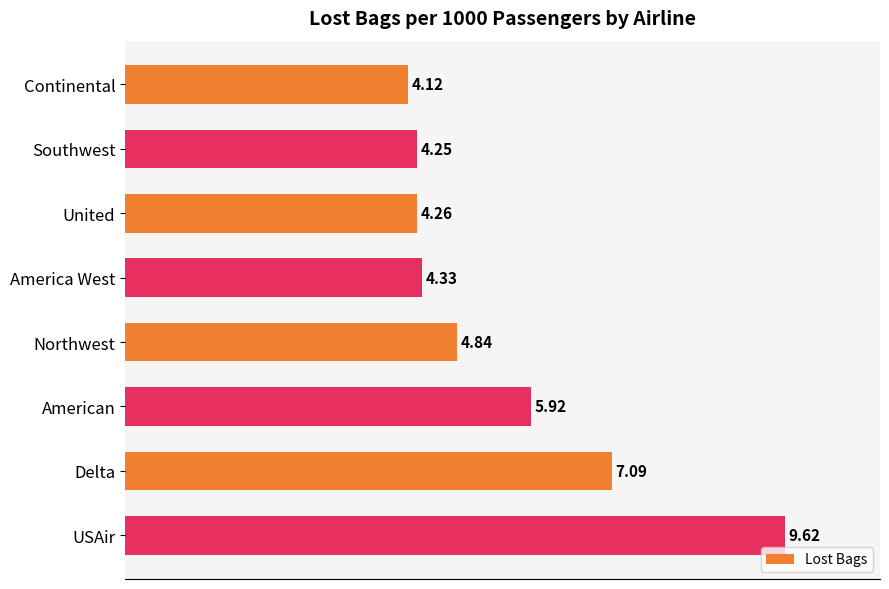

At which label is the value closest to 6?

American